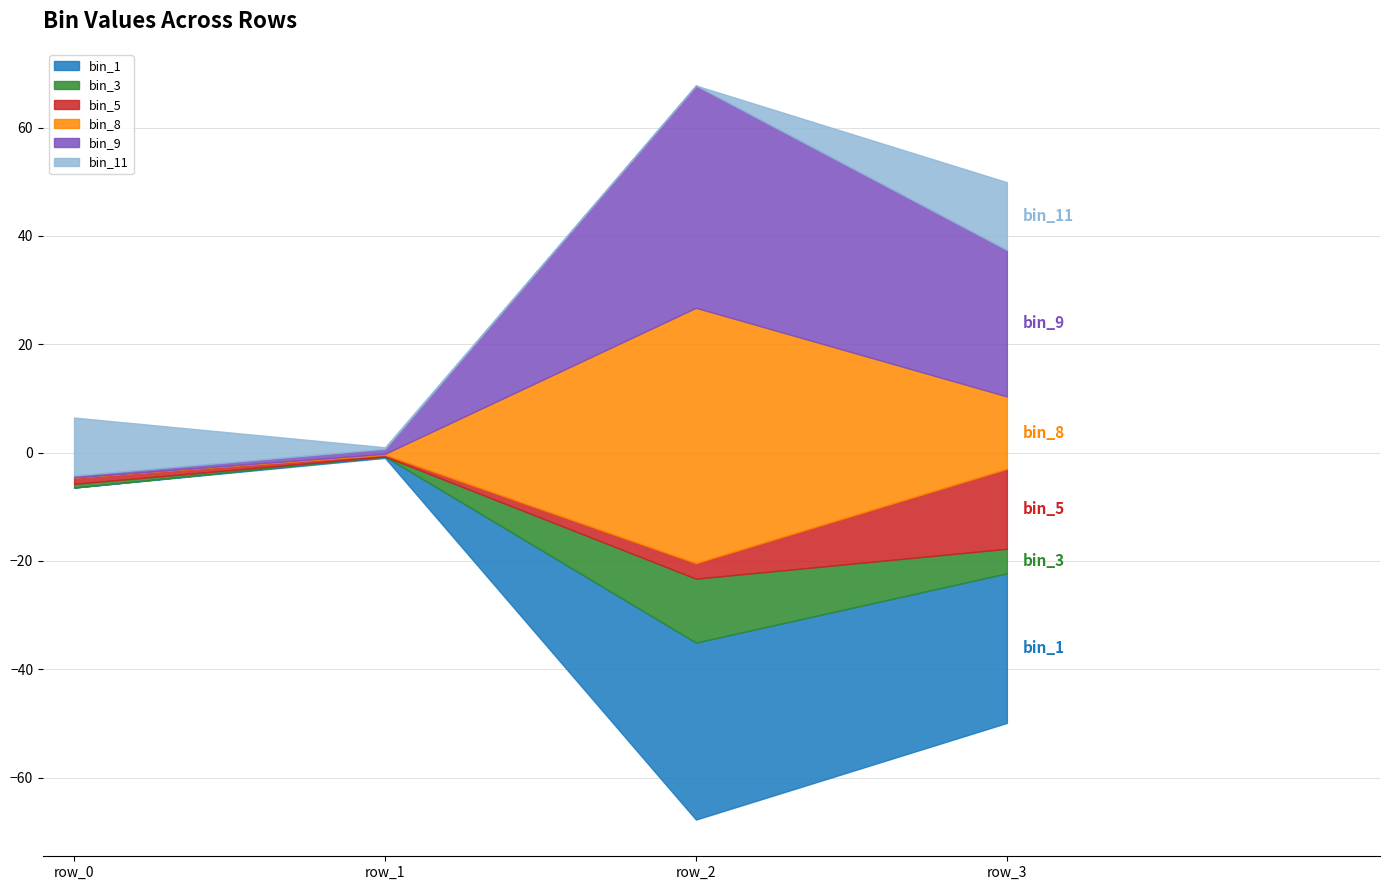

At which category is the sum across all series the highest?

row_2